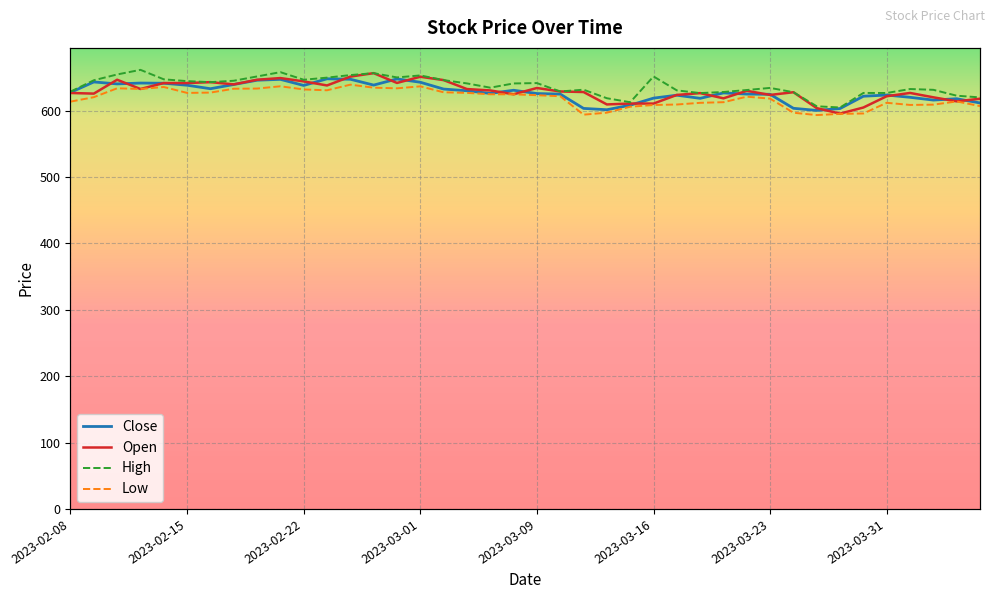

What is the maximum value shown in the chart?

661.4